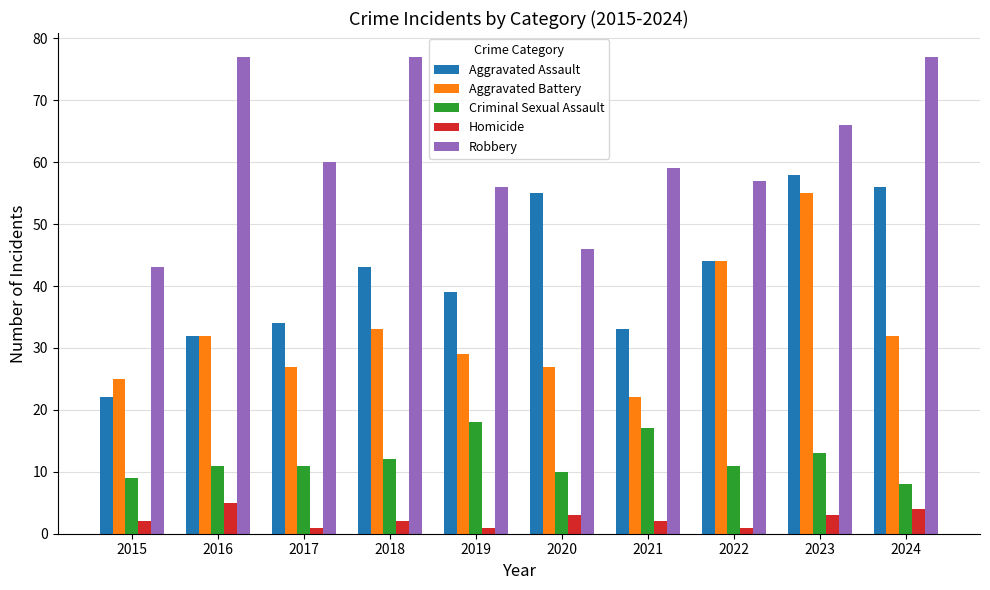

True or false: Criminal Sexual Assault has a value of 8 at 2024.

True